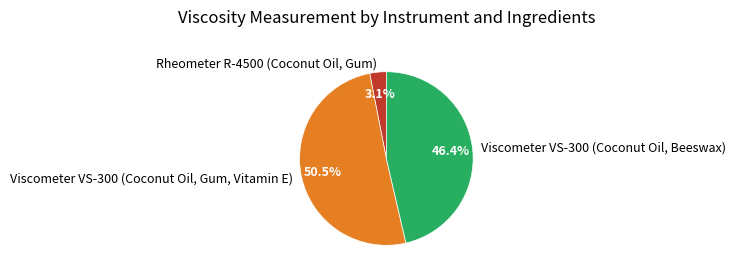

Is there a majority slice in this chart?

Yes